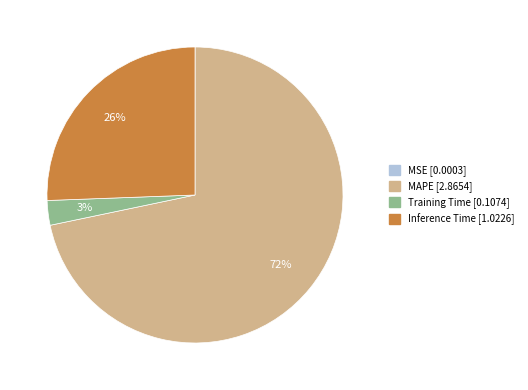

Is it true that MAPE is 72% of the pie?

True